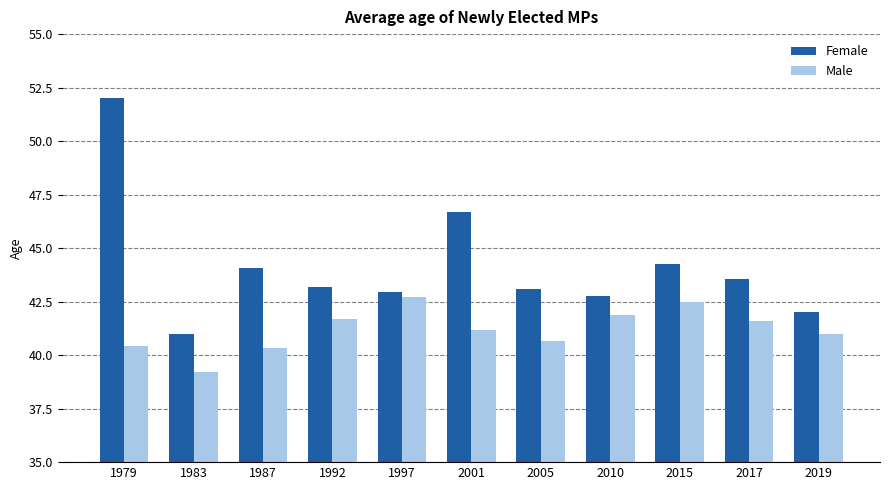

Which series has the largest total across all categories?

Female